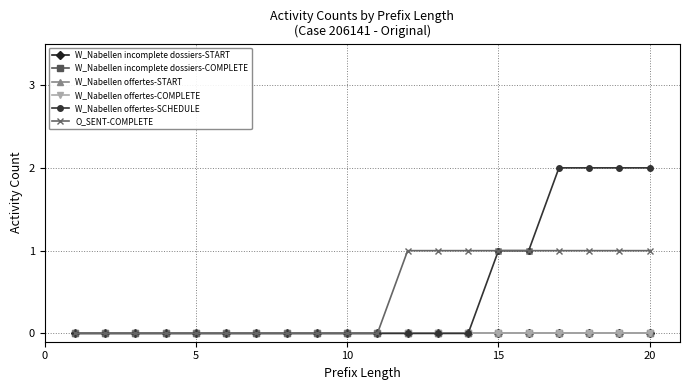

Does the chart have visible grid lines?

Yes